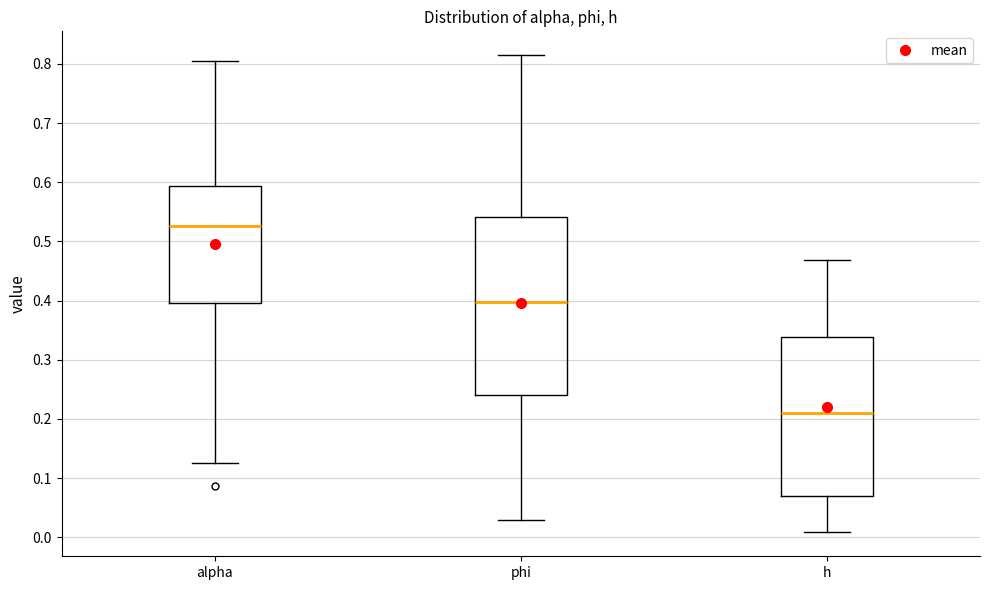

Reading left to right, read every box against the y-axis: the position of its median line, the range the box covers, and the ends of its whiskers. The values are not printed on the chart, so give them approximately, as read against the axis.

alpha: median 0.53, box 0.40 to 0.59, whiskers 0.13 to 0.81
phi: median 0.40, box 0.24 to 0.54, whiskers 0.03 to 0.81
h: median 0.21, box 0.07 to 0.34, whiskers 0.01 to 0.47